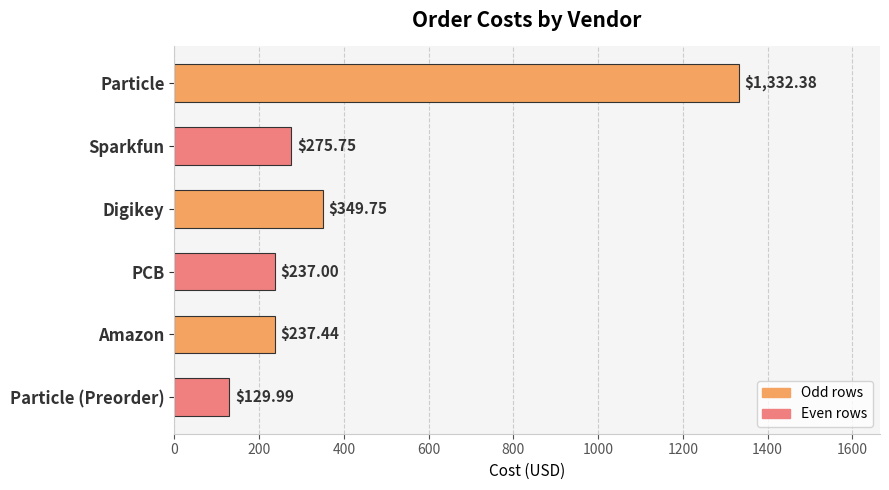

What is the difference between the values at Particle (Preorder) and PCB?

107.0